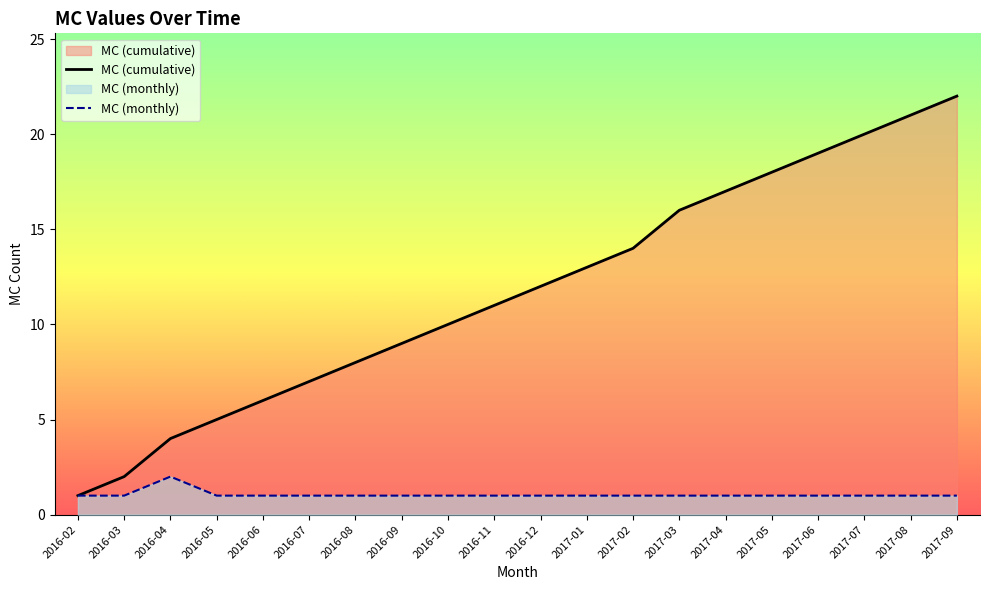

How many MC (monthly) values are between 1 and 2?

20